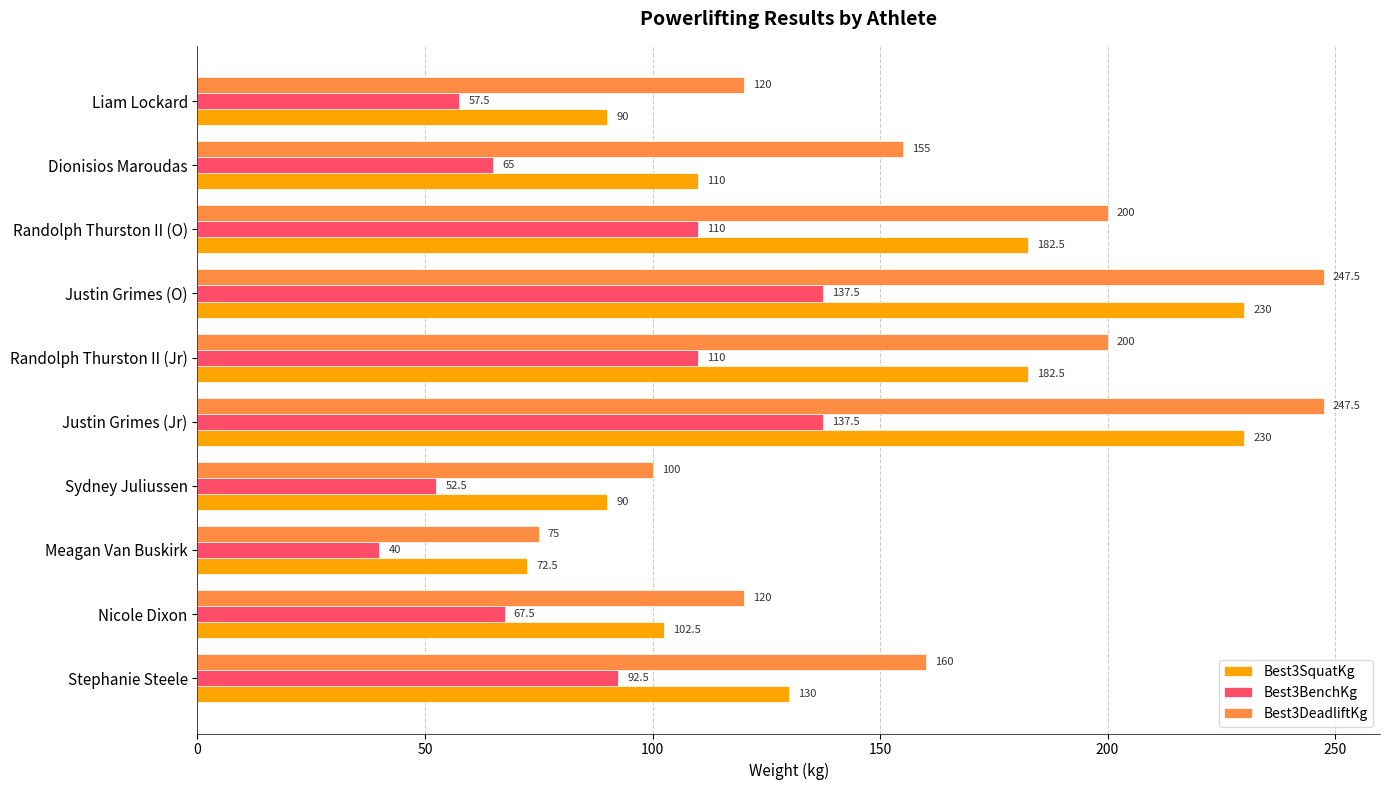

How many series are shown in this chart?

3